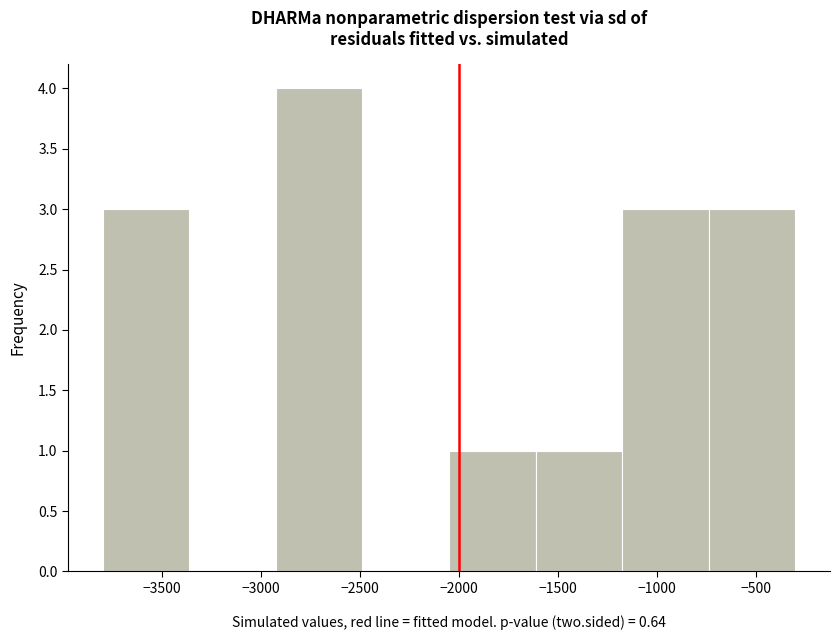

What is the height of the bar covering -2900 to -2500 on the x-axis? Neither the bar edges nor the heights are printed on the chart, so give them approximately, as read against the axes.

4